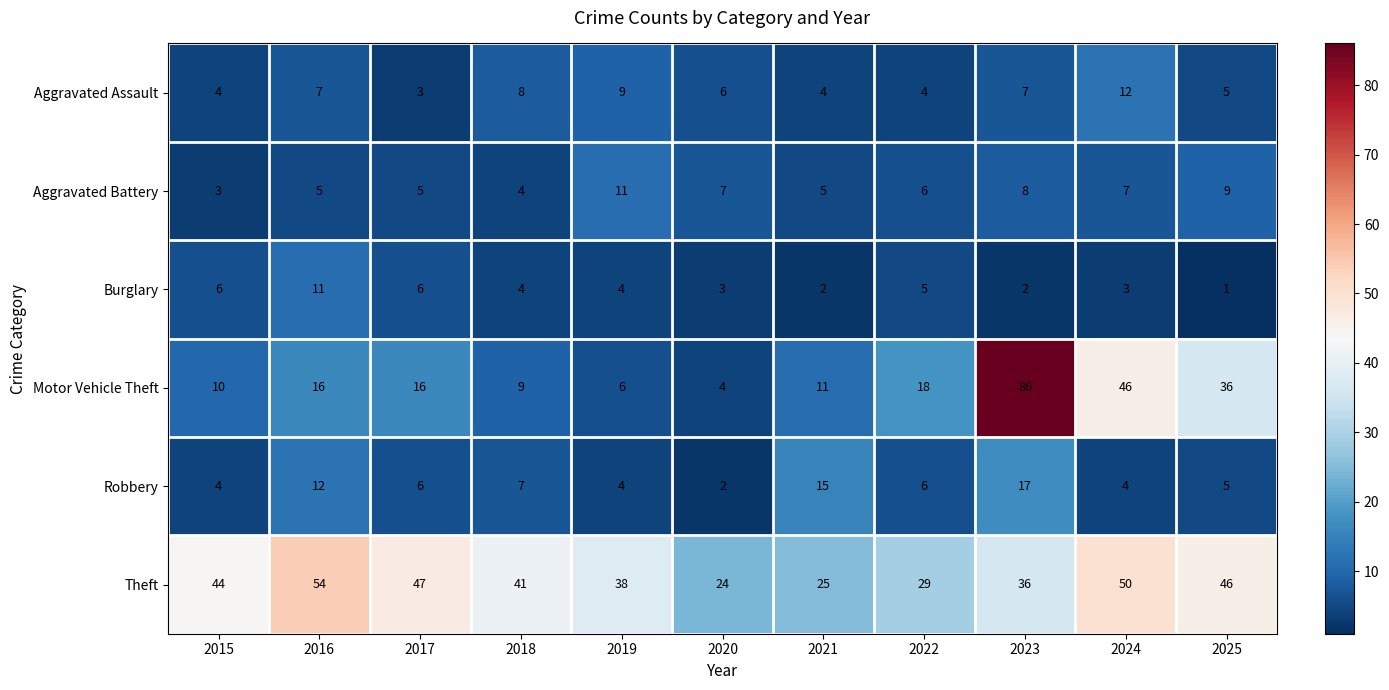

The Burglary series shows 2 at 2024. True or false?

False